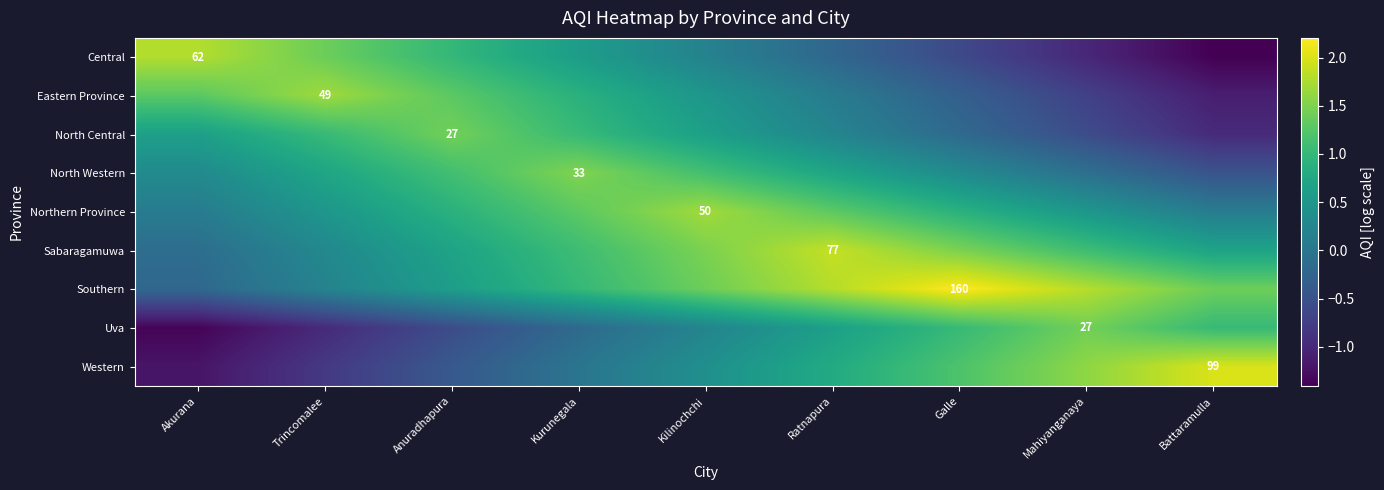

What is the difference between the maximum and minimum values in the North Central series?

2.4